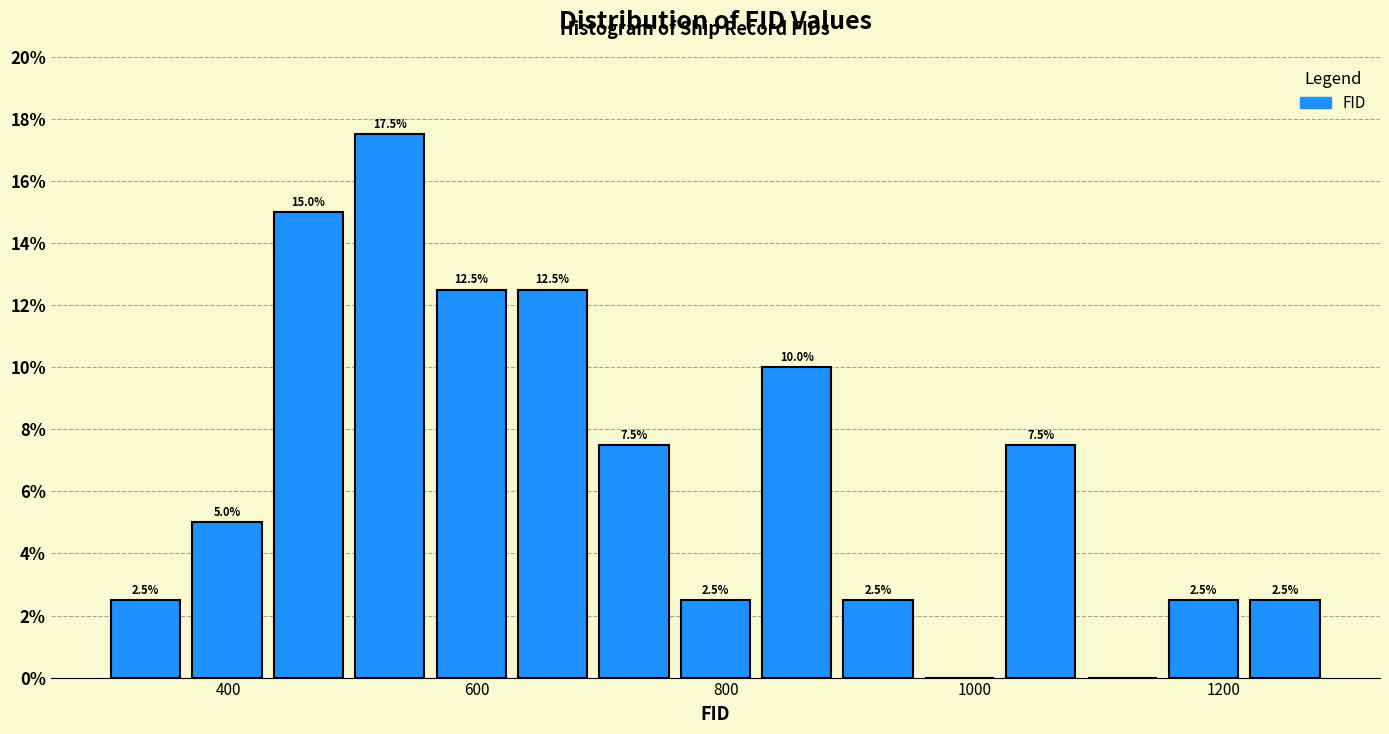

Read against the x-axis, roughly where is the centre of the tallest bar?

520